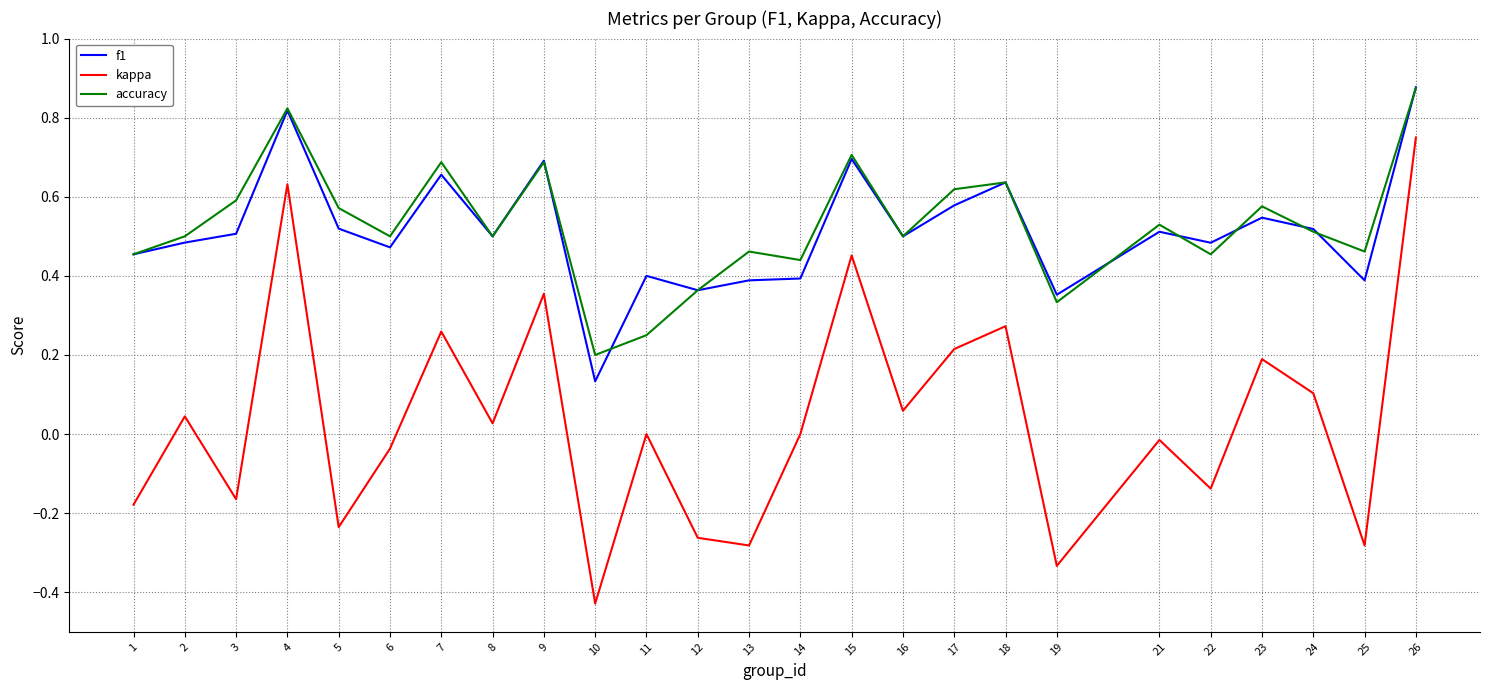

Is it true that kappa equals -0.1 at 3?

False